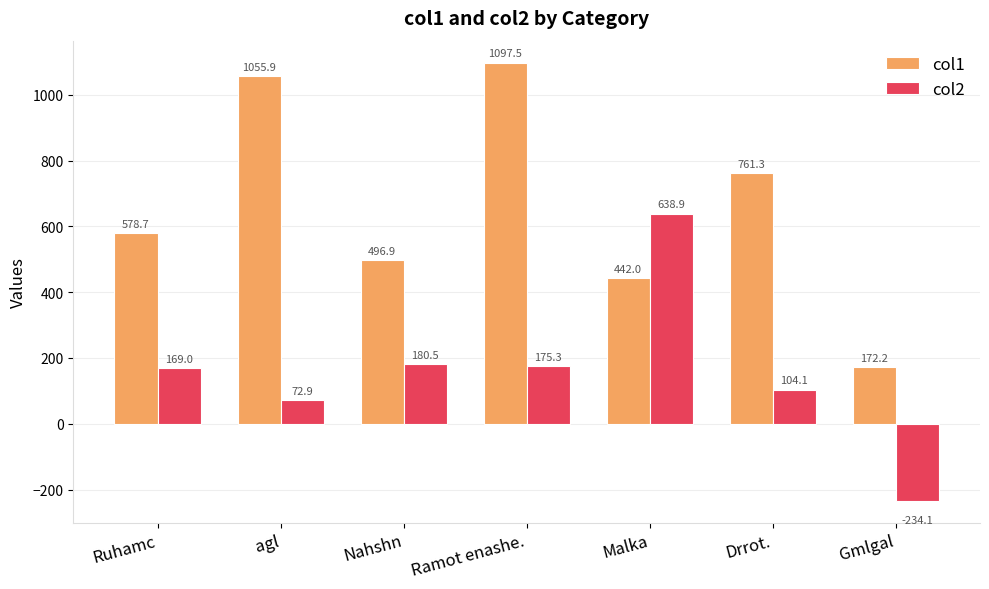

Read the col2 value at agl.

72.9